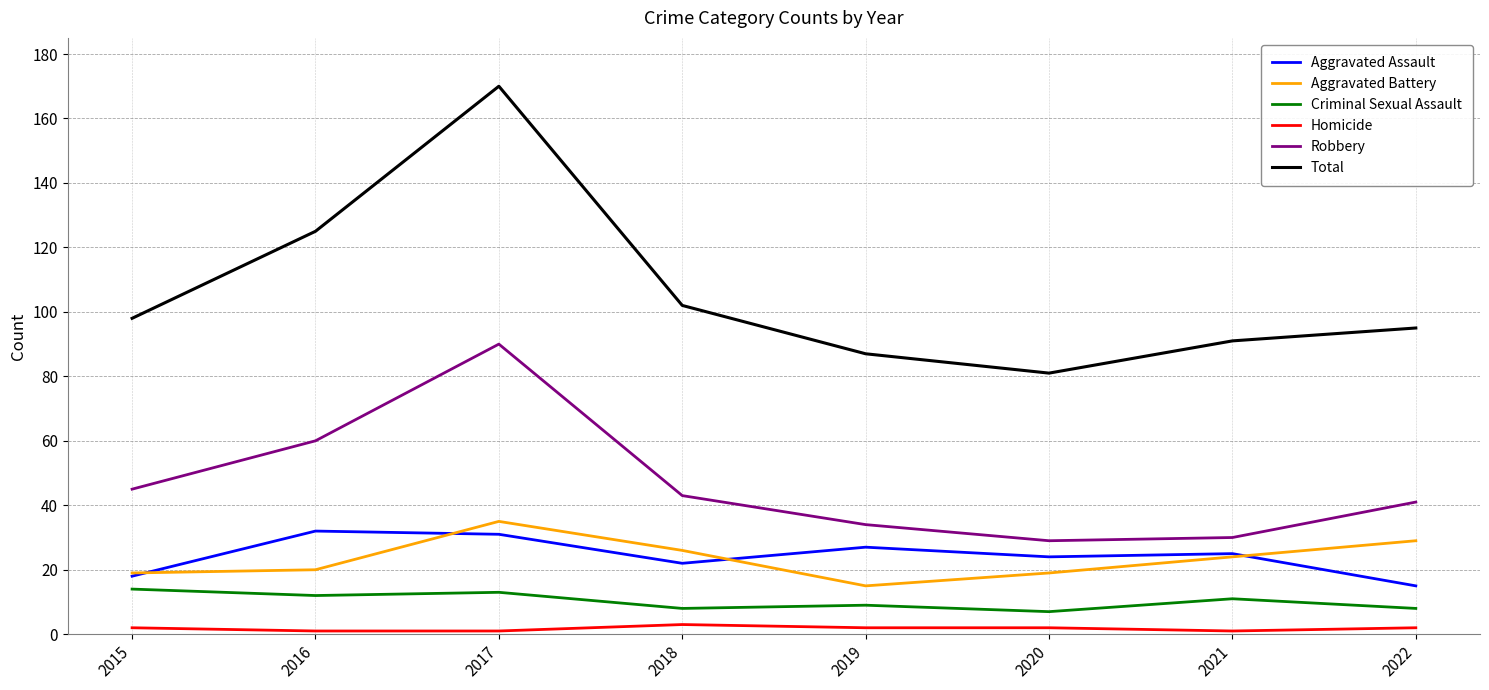

Reading left to right, transcribe all the data shown in this chart.

Aggravated Assault: 18	32	31	22	27	24	25	15
Aggravated Battery: 19	20	35	26	15	19	24	29
Criminal Sexual Assault: 14	12	13	8	9	7	11	8
Homicide: 2	1	1	3	2	2	1	2
Robbery: 45	60	90	43	34	29	30	41
Total: 98	125	170	102	87	81	91	95